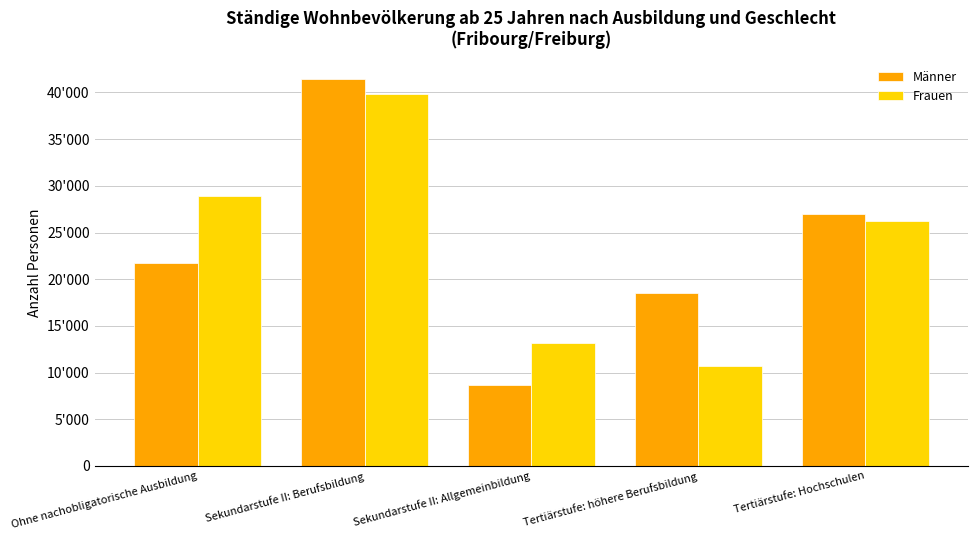

Between Sekundarstufe II: Berufsbildung and Sekundarstufe II: Allgemeinbildung, which series saw the biggest shift?

Männer